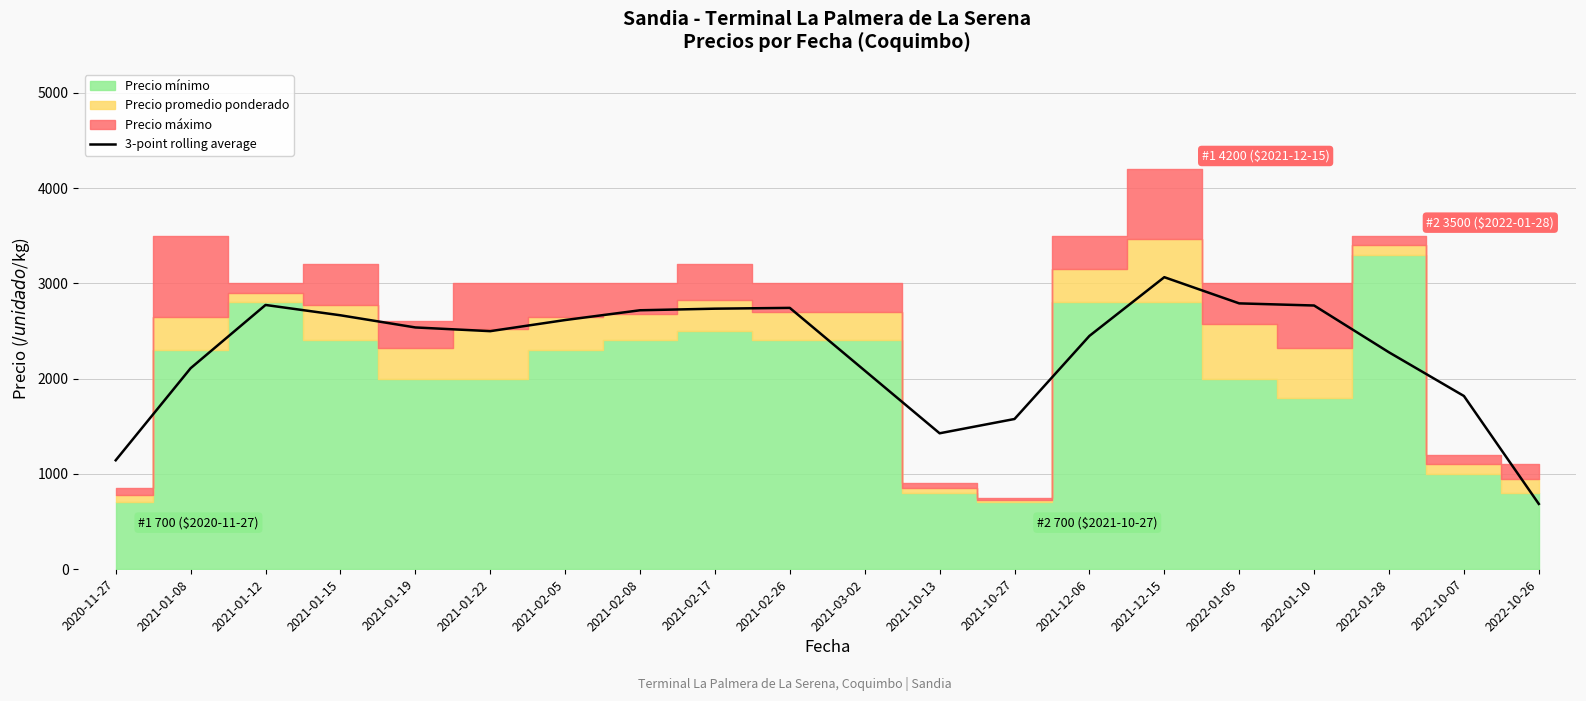

True or false: the data shows 2497.3 at 2021-01-22.

True